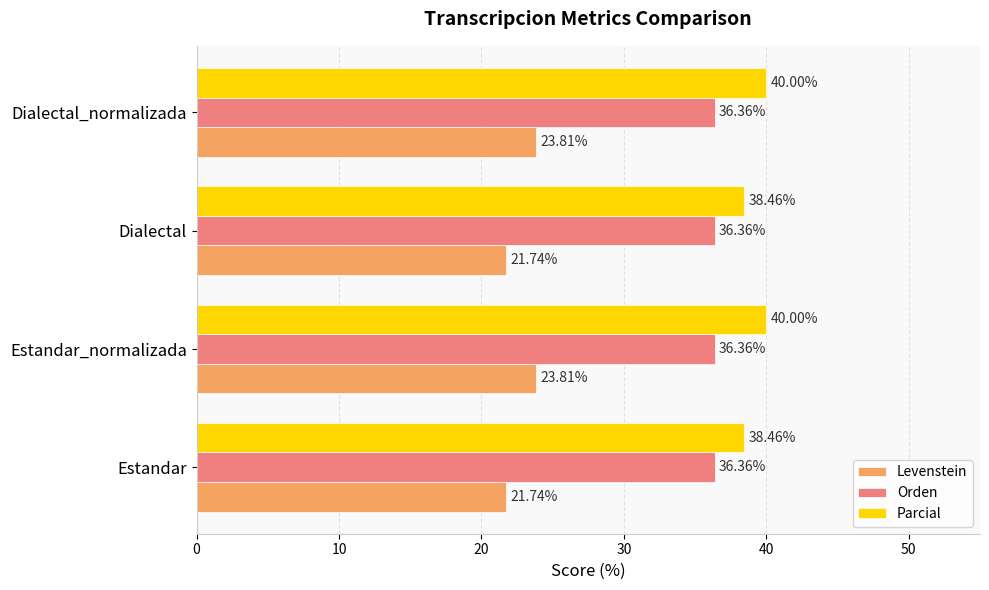

Between Estandar_normalizada and Dialectal, which series saw the biggest shift?

Levenstein